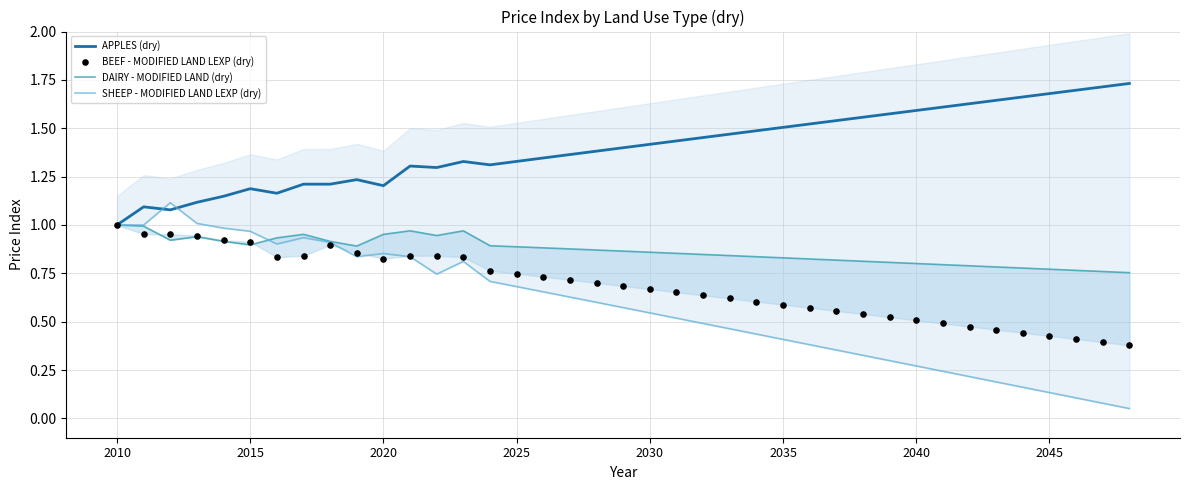

At how many categories does at least one series exceed 0?

39